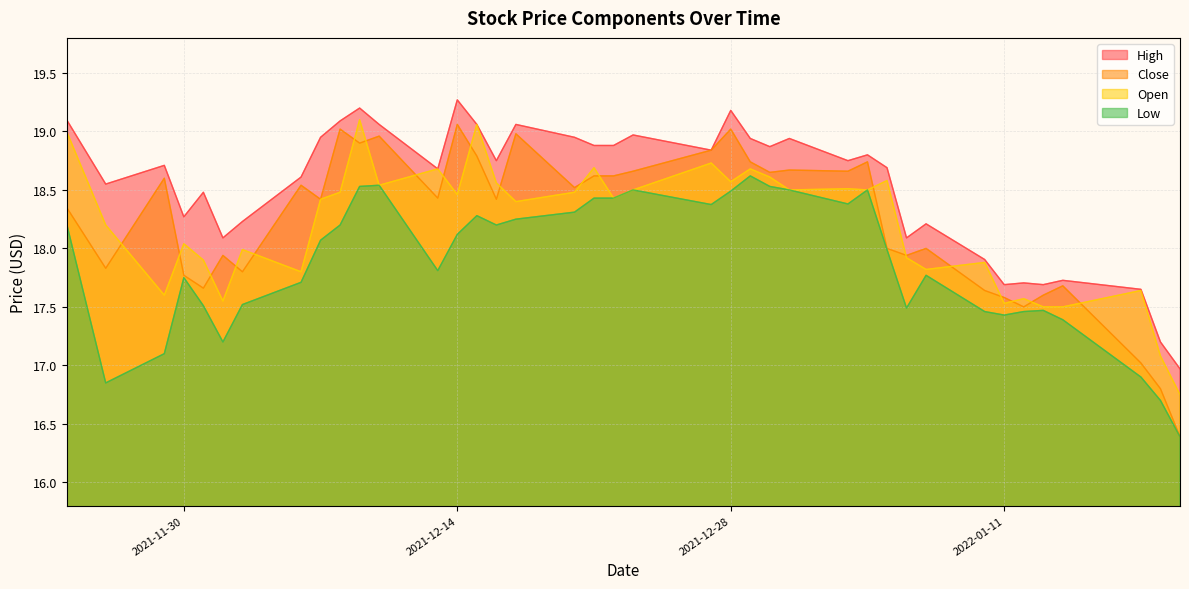

Reading left to right, extract all data points from this chart.

High: 19.1	18.6	18.7	18.3	18.5	18.1	18.2	18.6	18.9	19.1	19.2	19.1	18.7	19.3	19.1	18.8	19.1	18.9	18.9	18.9	19.0	18.8	19.2	18.9	18.9	18.9	18.8	18.8	18.7	18.1	18.2	17.9	17.7	17.7	17.7	17.7	17.6	17.2	17.0
Close: 18.4	17.8	18.6	17.8	17.7	17.9	17.8	18.5	18.4	19.0	18.9	19.0	18.4	19.1	18.8	18.4	19.0	18.5	18.6	18.6	18.7	18.8	19.0	18.7	18.6	18.7	18.7	18.7	18.0	17.9	18.0	17.6	17.6	17.5	17.6	17.7	17.0	16.8	16.4
Open: 19.0	18.2	17.6	18.0	17.9	17.6	18.0	17.8	18.4	18.5	19.1	18.5	18.7	18.5	19.1	18.6	18.4	18.5	18.7	18.4	18.5	18.7	18.6	18.7	18.6	18.5	18.5	18.5	18.6	17.9	17.8	17.9	17.5	17.6	17.5	17.5	17.6	17.1	16.8
Low: 18.2	16.9	17.1	17.8	17.5	17.2	17.5	17.7	18.1	18.2	18.5	18.5	17.8	18.1	18.3	18.2	18.2	18.3	18.4	18.4	18.5	18.4	18.5	18.6	18.5	18.5	18.4	18.5	18.0	17.5	17.8	17.5	17.4	17.5	17.5	17.4	16.9	16.7	16.4